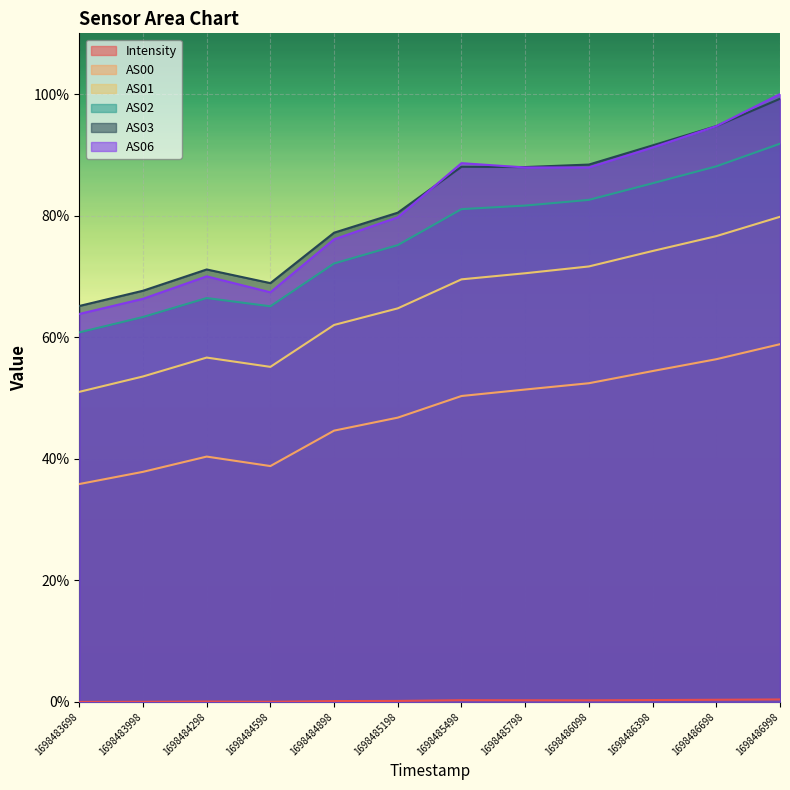

Is the value of AS06 at 1698483998 greater than the value of AS01 at 1698483998?

Yes